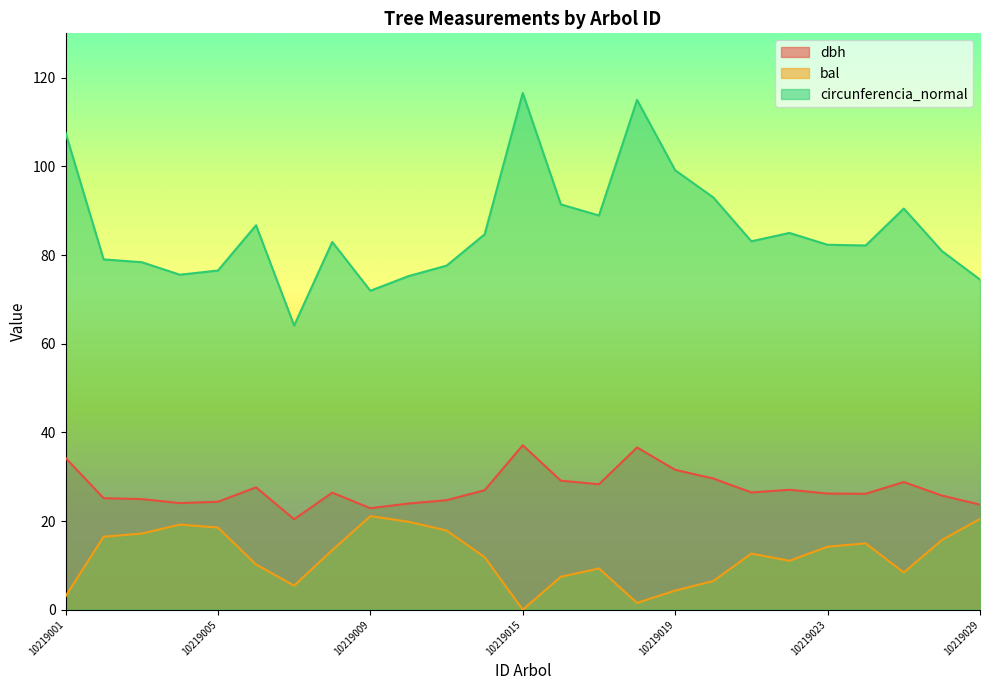

List the labels in order of circunferencia_normal value, largest first.

10219015, 10219018, 10219001, 10219019, 10219020, 10219016, 10219025, 10219017, 10219006, 10219022, 10219014, 10219021, 10219008, 10219023, 10219024, 10219026, 10219002, 10219003, 10219011, 10219005, 10219004, 10219010, 10219029, 10219009, 10219007